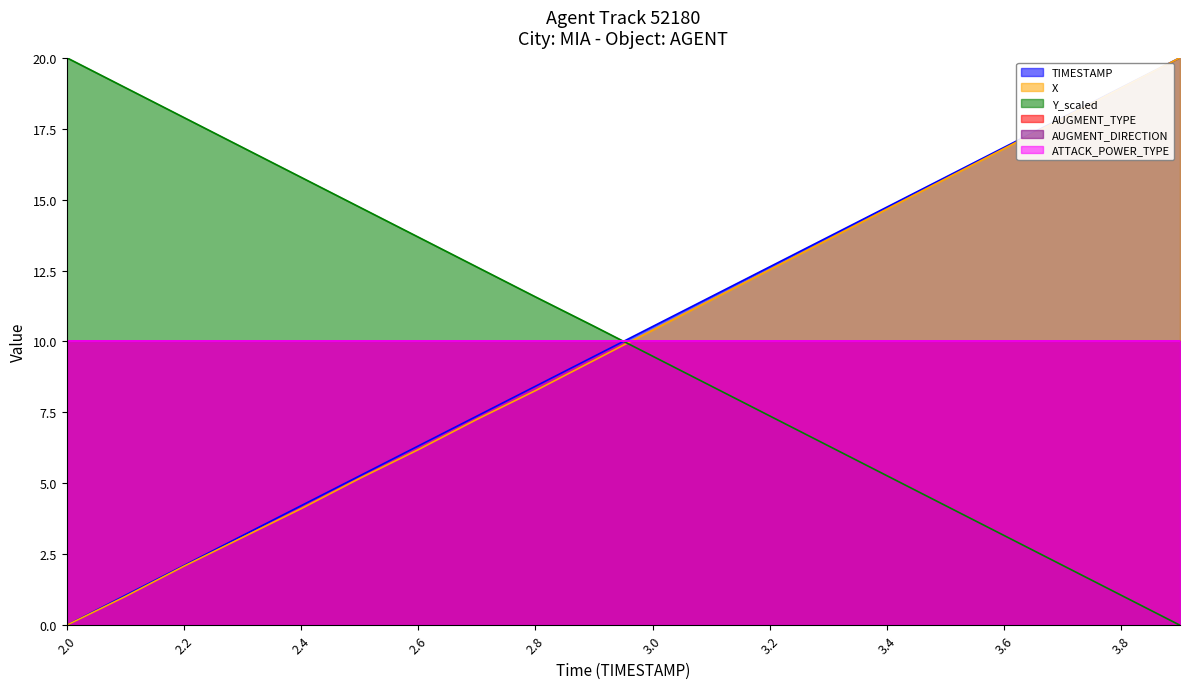

What value does the TIMESTAMP series have at 3.1?

11.6